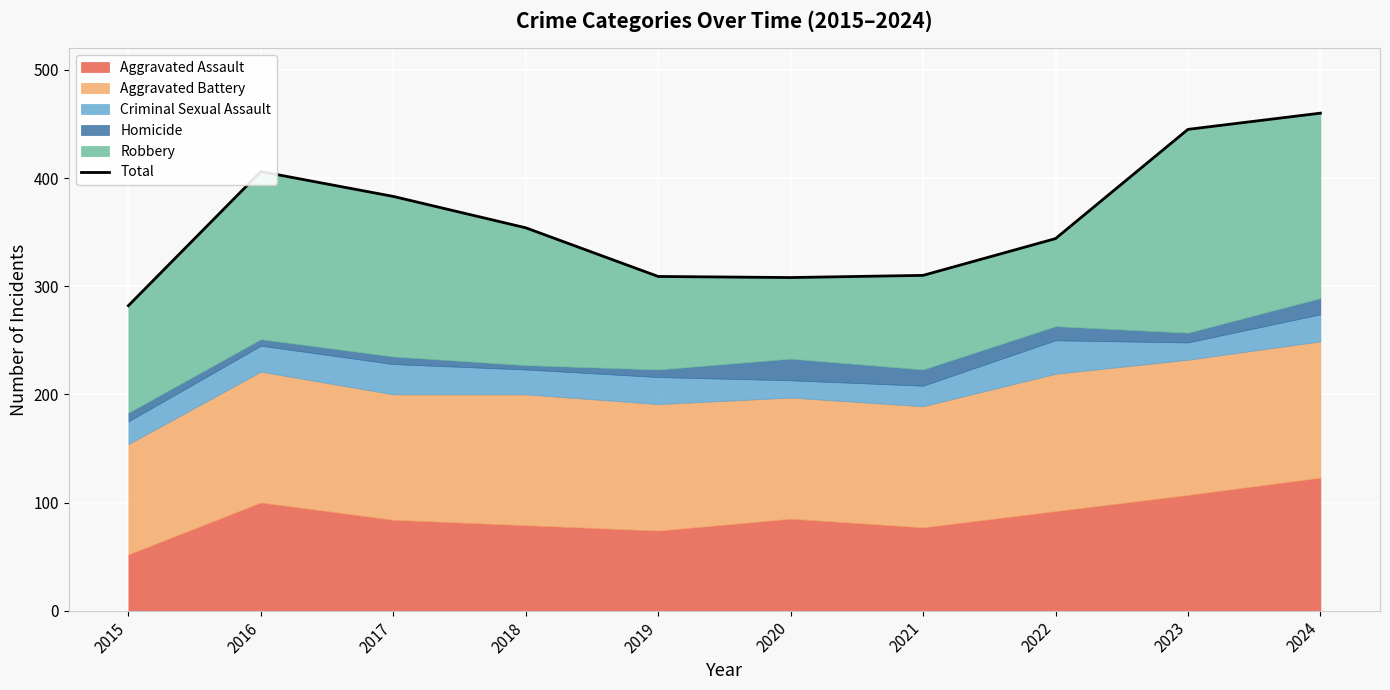

Does the chart display data point markers on the line(s)?

No